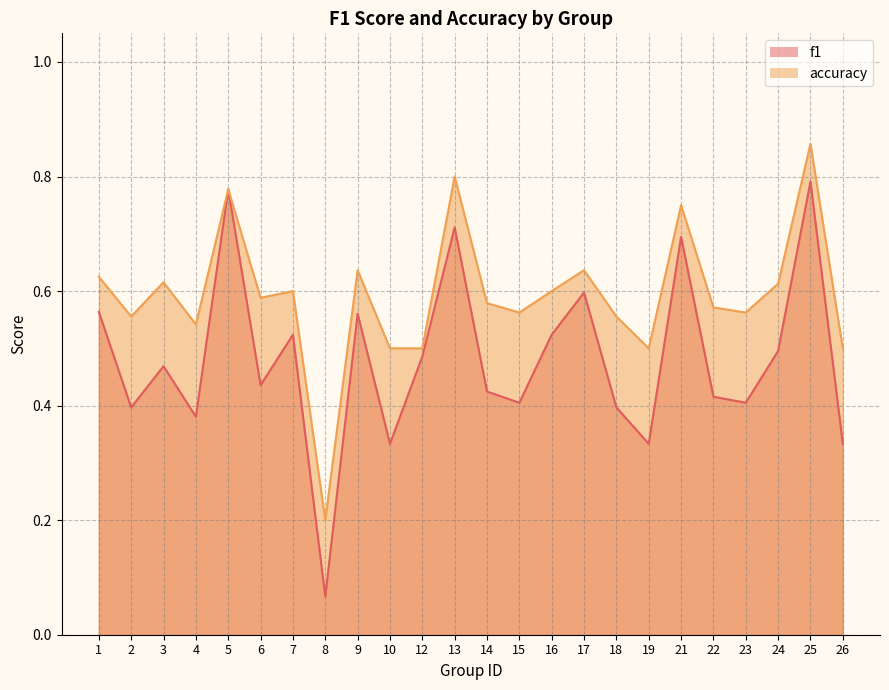

What is the total value across all series at 5?

1.6